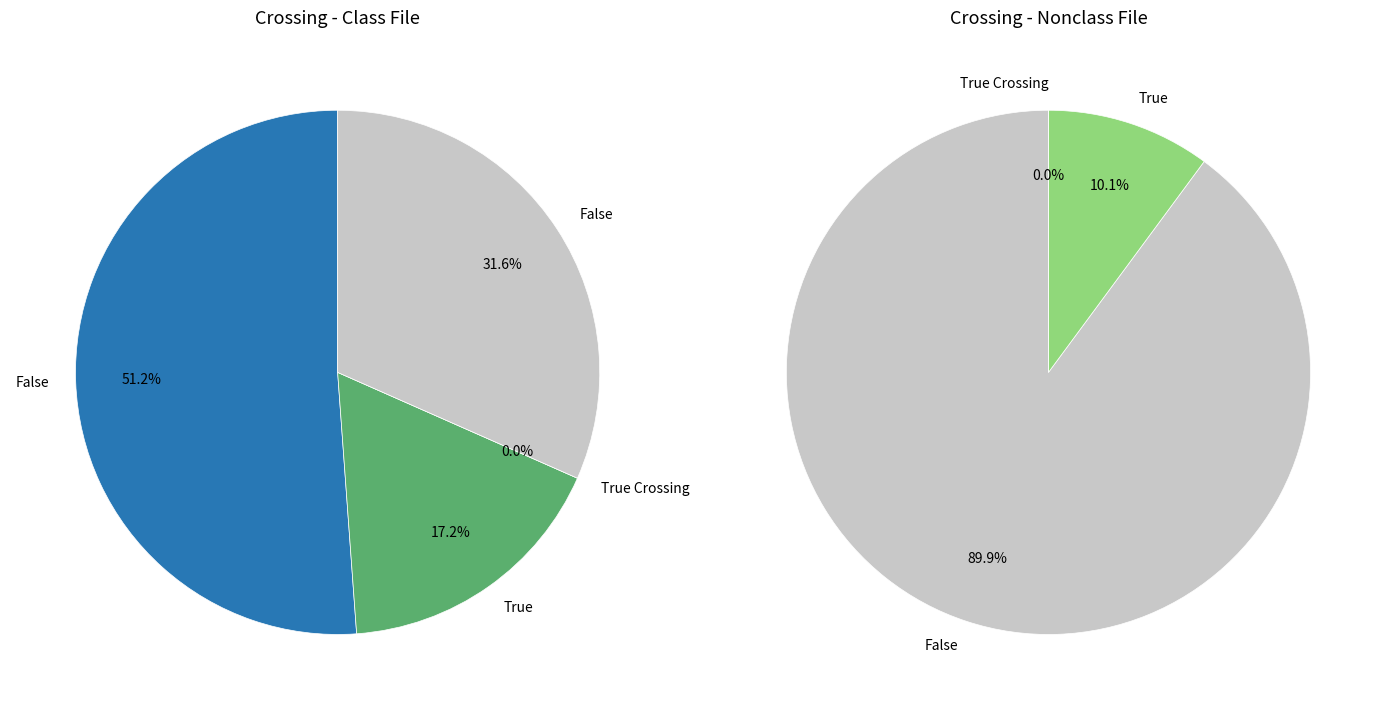

To the nearest percent, what is the difference between the 1 and 0 slice percentages?

38%